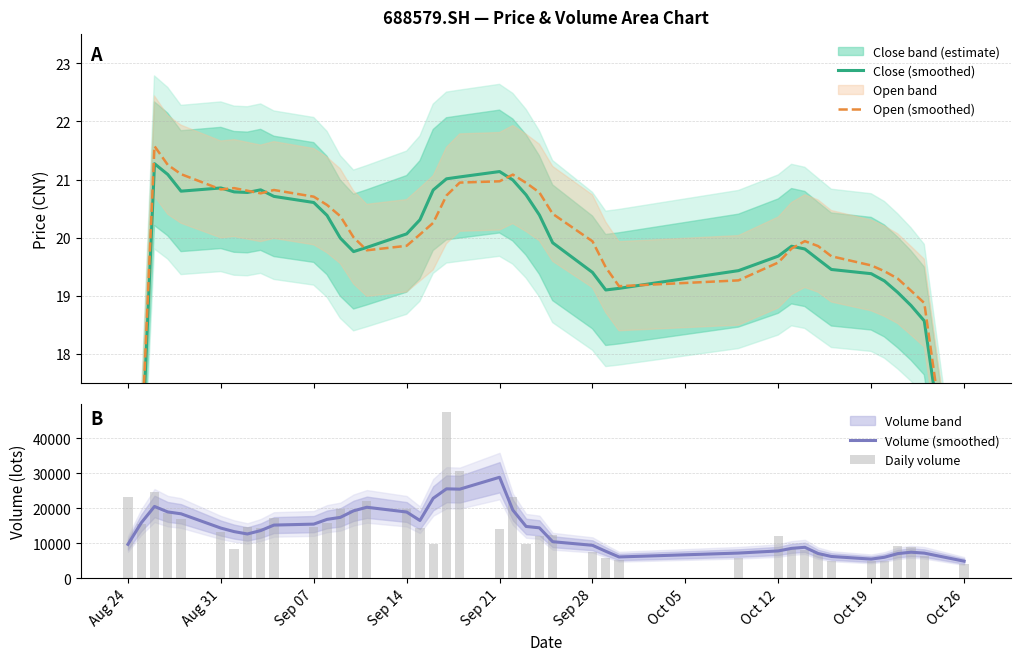

Which category has the lowest value in the Close (smoothed) series?

Aug 24